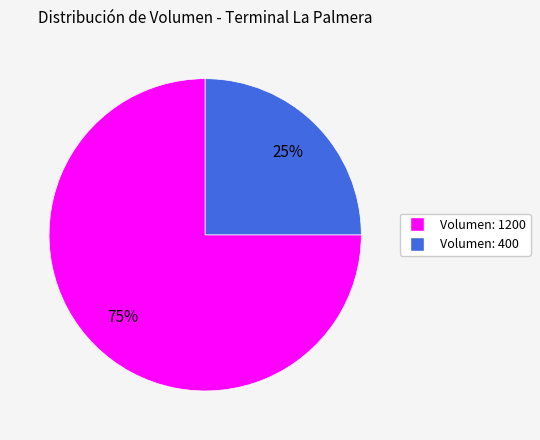

Count the number of slices in the pie.

2